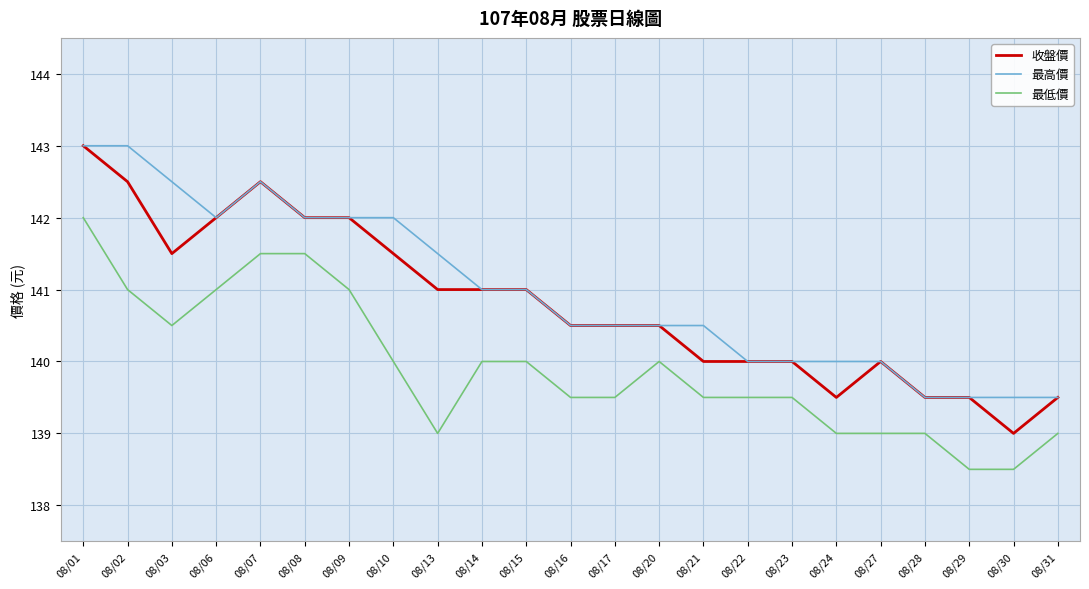

Where is the first local minimum for 收盤價?

08/03